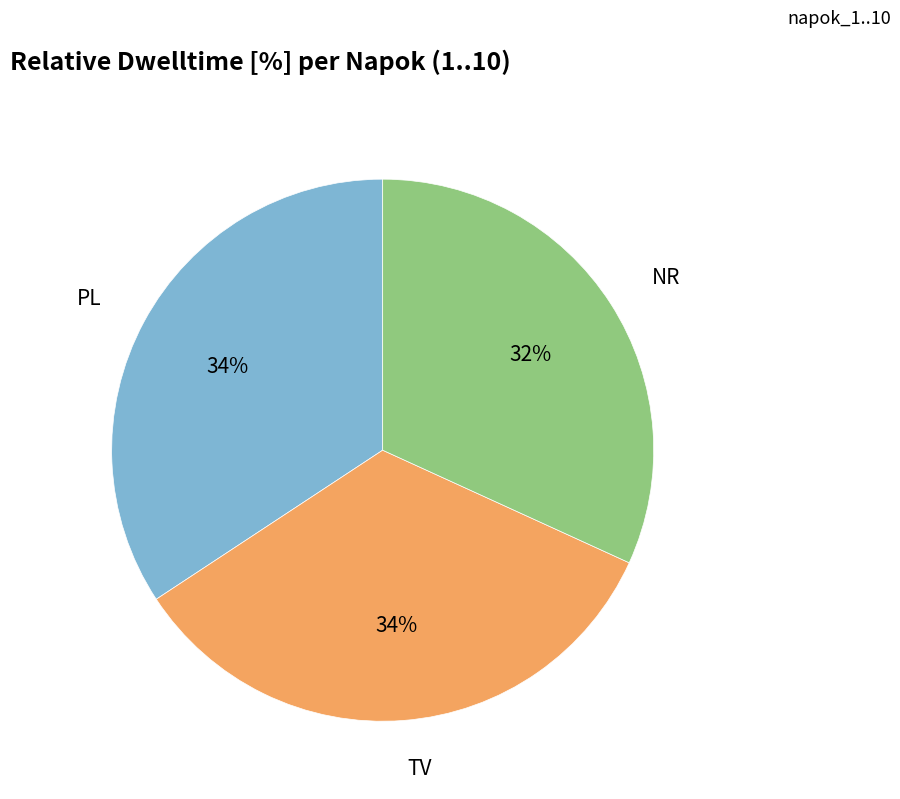

Does any single category account for the majority?

No